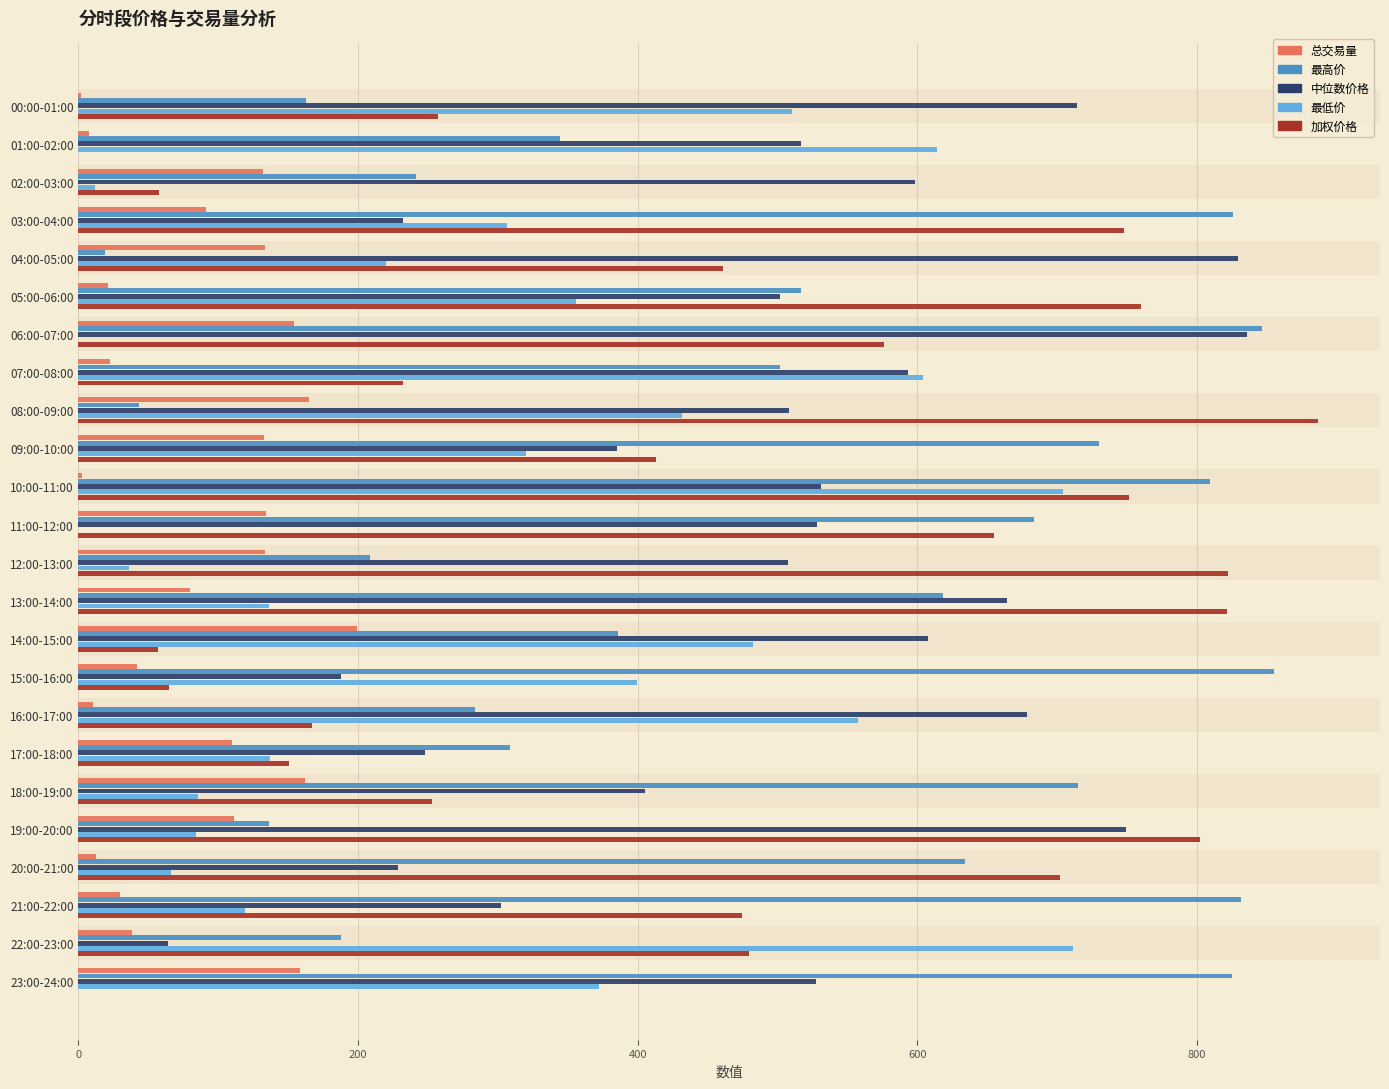

Between 16:00-17:00 and 22:00-23:00, which series saw the biggest shift?

中位数价格